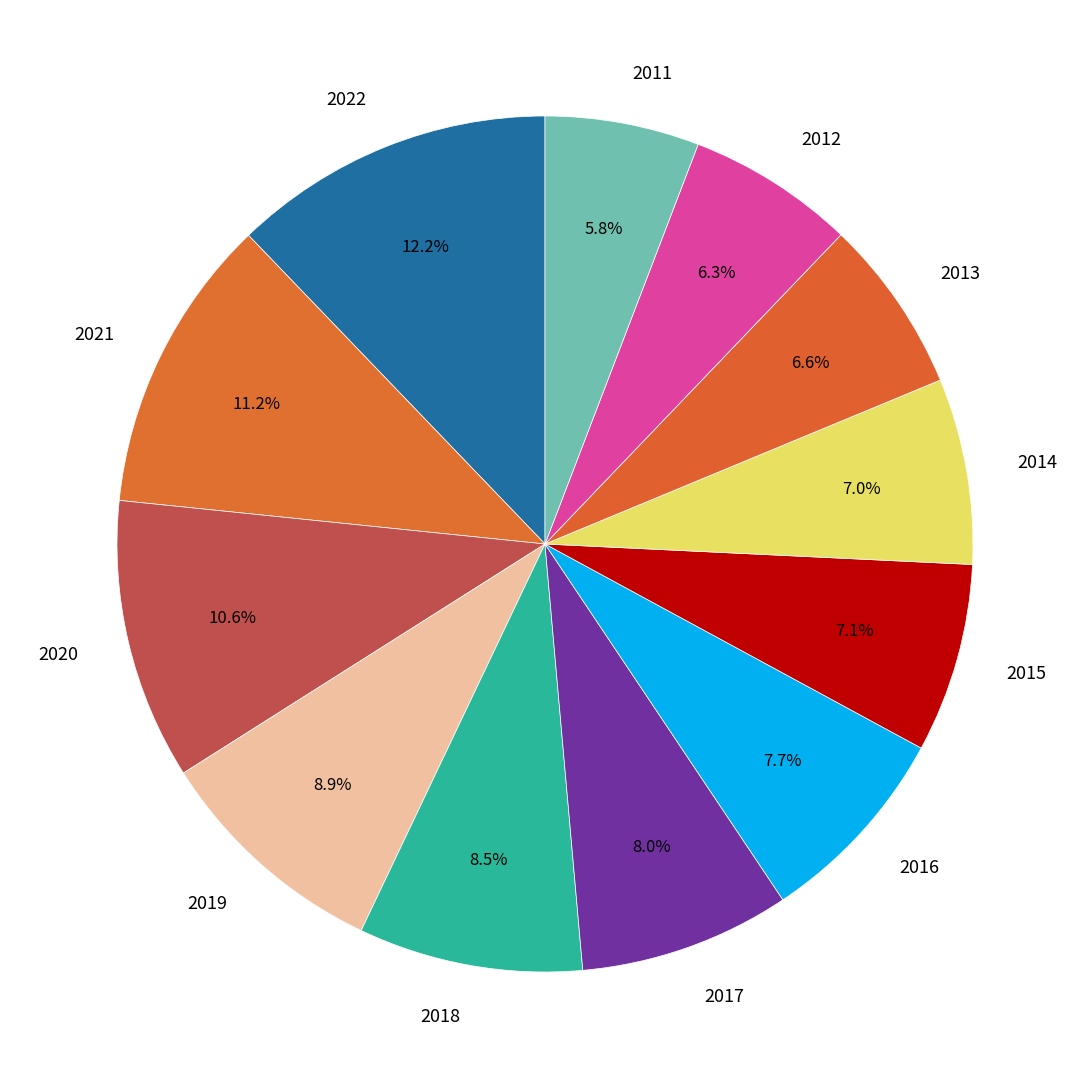

True or false: 2011 accounts for 6% of the total.

True